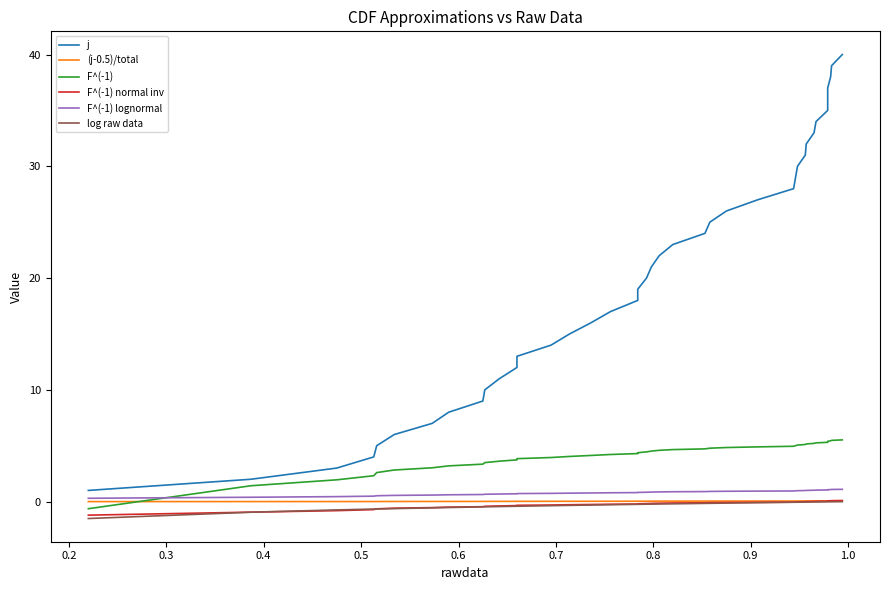

True or false: F^(-1) lognormal and (j-0.5)/total intersect in this chart.

False